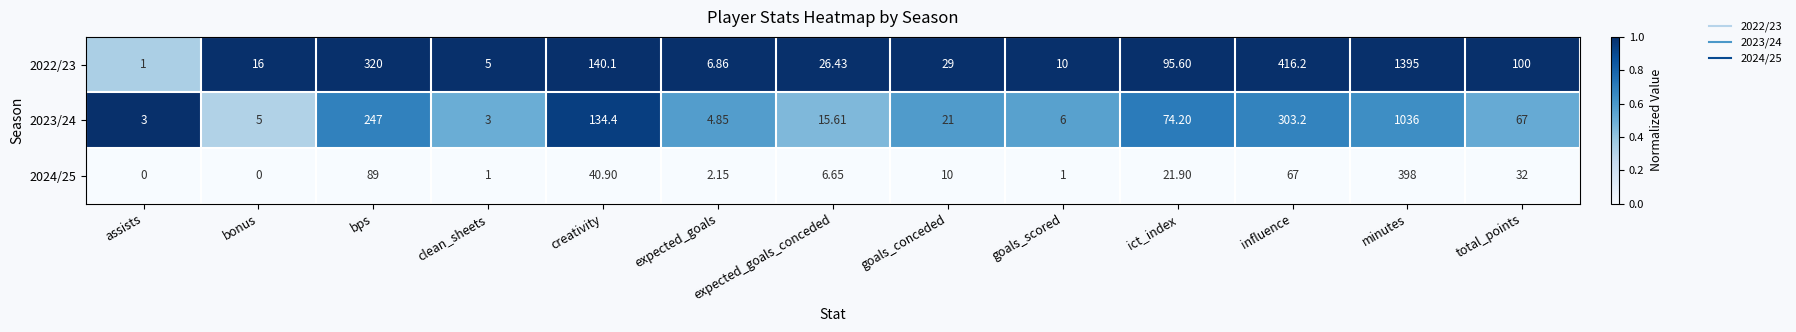

Is the value of 2024/25 at bps greater than the value of 2022/23 at expected_goals?

Yes